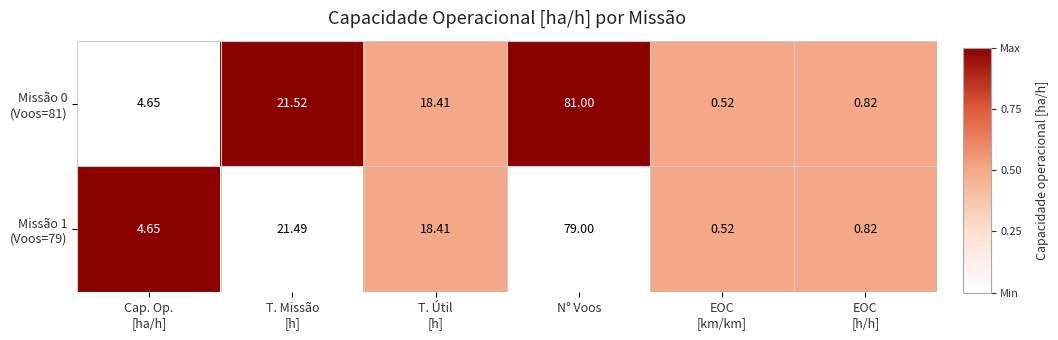

At which category is the sum across all series the highest?

N° Voos